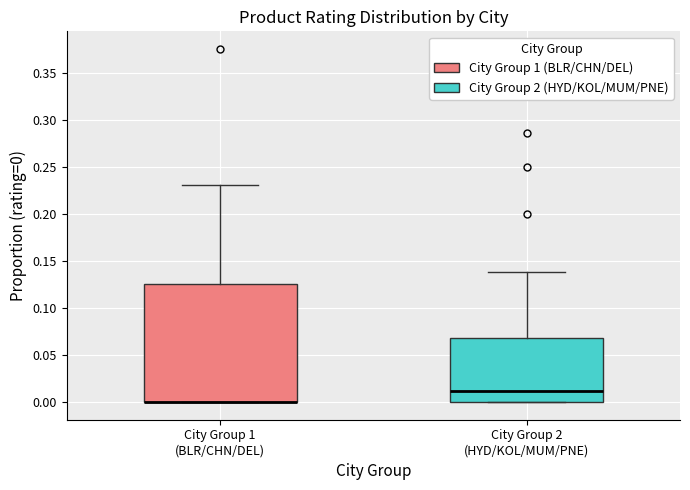

Reading left to right, read every box against the y-axis: the position of its median line, the range the box covers, and the ends of its whiskers. The values are not printed on the chart, so give them approximately, as read against the axis.

City Group 1 (BLR/CHN/DEL): median 0.000 (drawn on the box's lower edge), box 0.000 to 0.125, whiskers 0.000 to 0.230
City Group 2 (HYD/KOL/MUM/PNE): median 0.010, box 0.000 to 0.070, whiskers 0.000 to 0.140